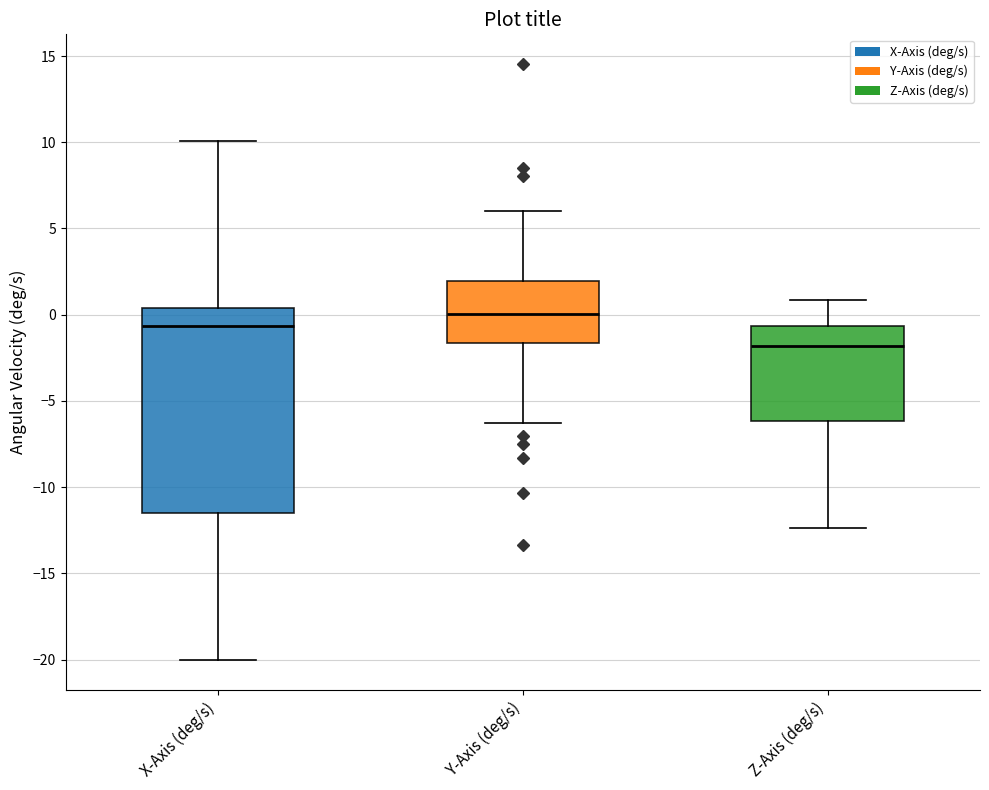

Reading left to right, transcribe this box plot: for each box, give where its median line is, the range the box spans, and where its two whiskers end, as read against the y-axis. The values are not printed on the chart, so give them approximately, as read against the axis.

X-Axis (deg/s): median -0.5, box -11.5 to 0.5, whiskers -20.0 to 10.0
Y-Axis (deg/s): median 0.0, box -1.5 to 2.0, whiskers -6.5 to 6.0
Z-Axis (deg/s): median -2.0, box -6.0 to -0.5, whiskers -12.5 to 1.0